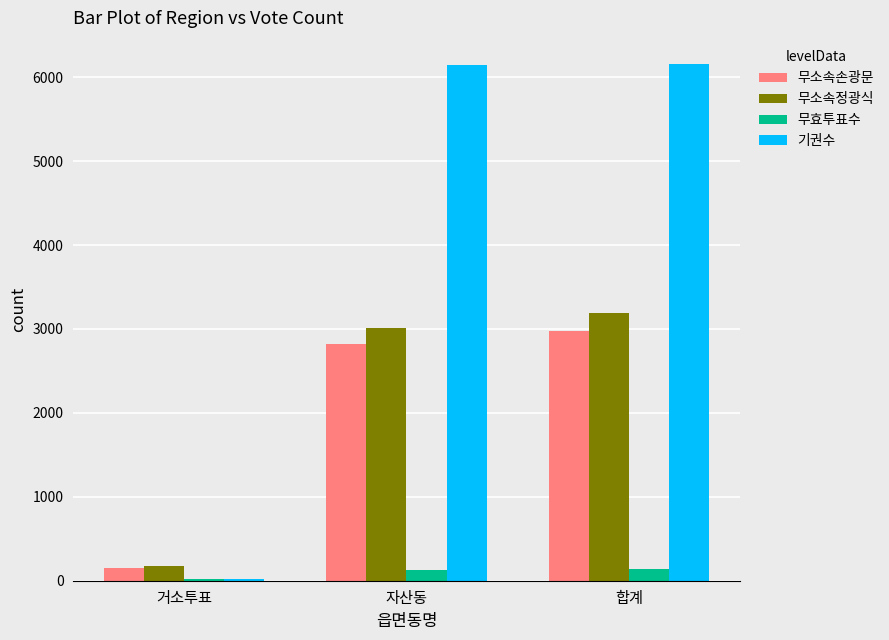

What is the highest value of the 무효투표수 series?

139